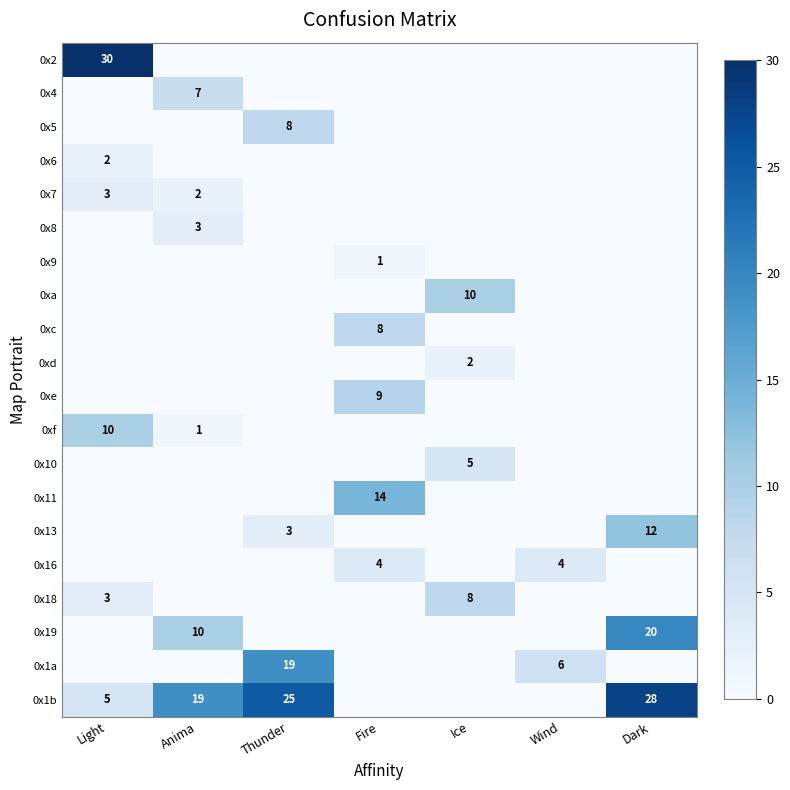

What is the spread (max minus min) of values at Wind?

6